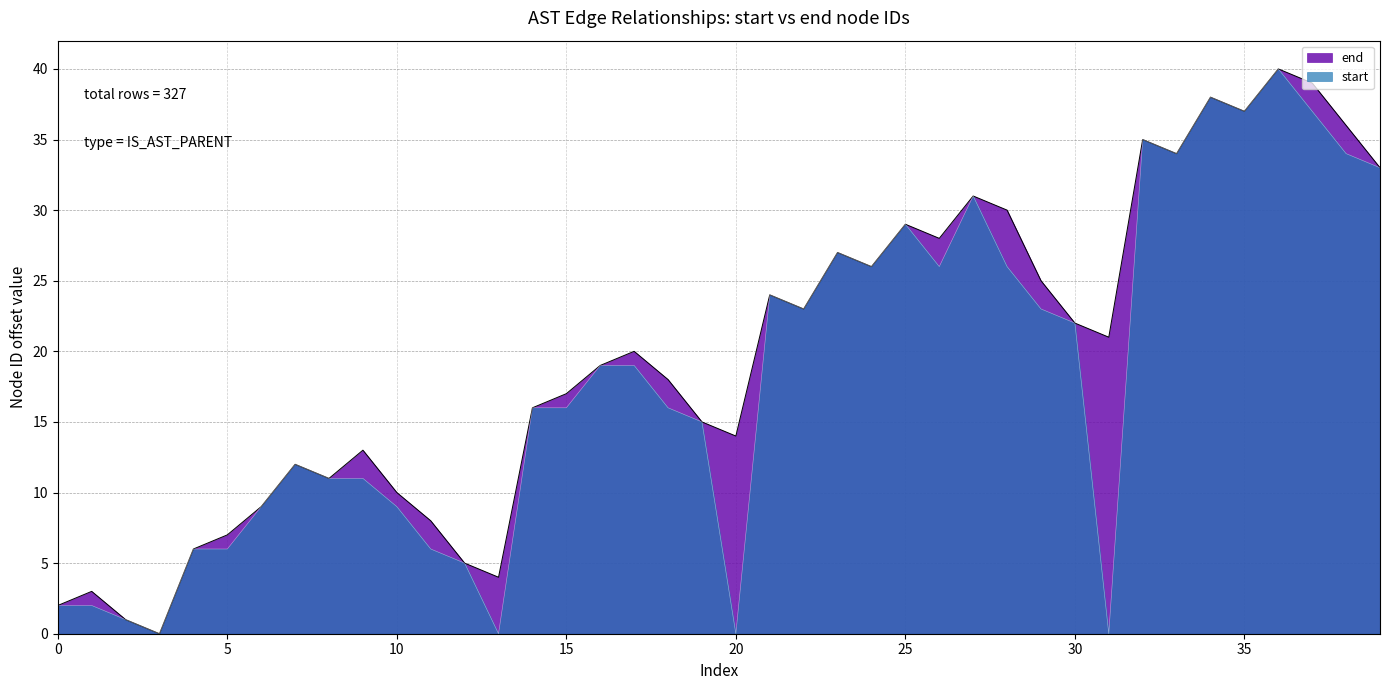

The start series shows 22 at 30. True or false?

True